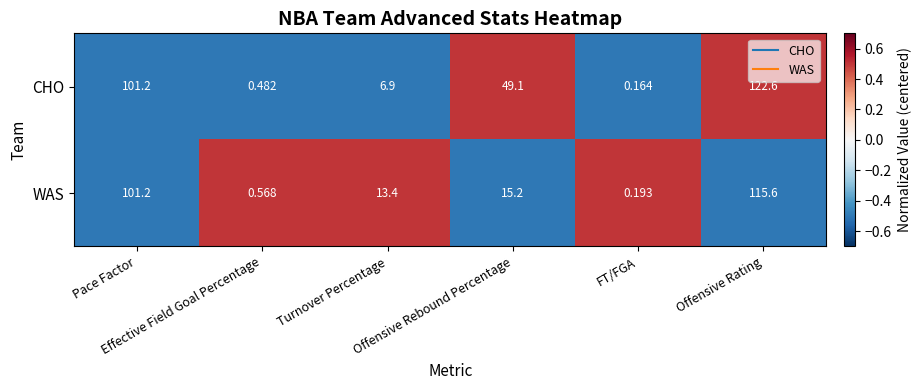

Rank the series by their maximum value, from highest to lowest.

CHO, WAS